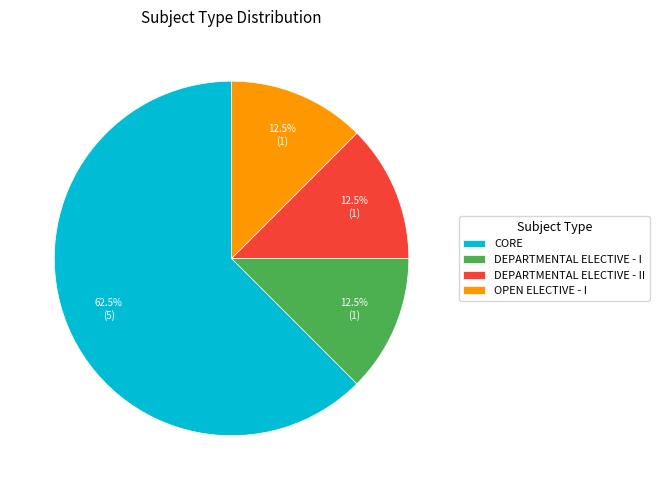

Combined, what portion of the pie is OPEN ELECTIVE - I and DEPARTMENTAL ELECTIVE - I?

25.0%